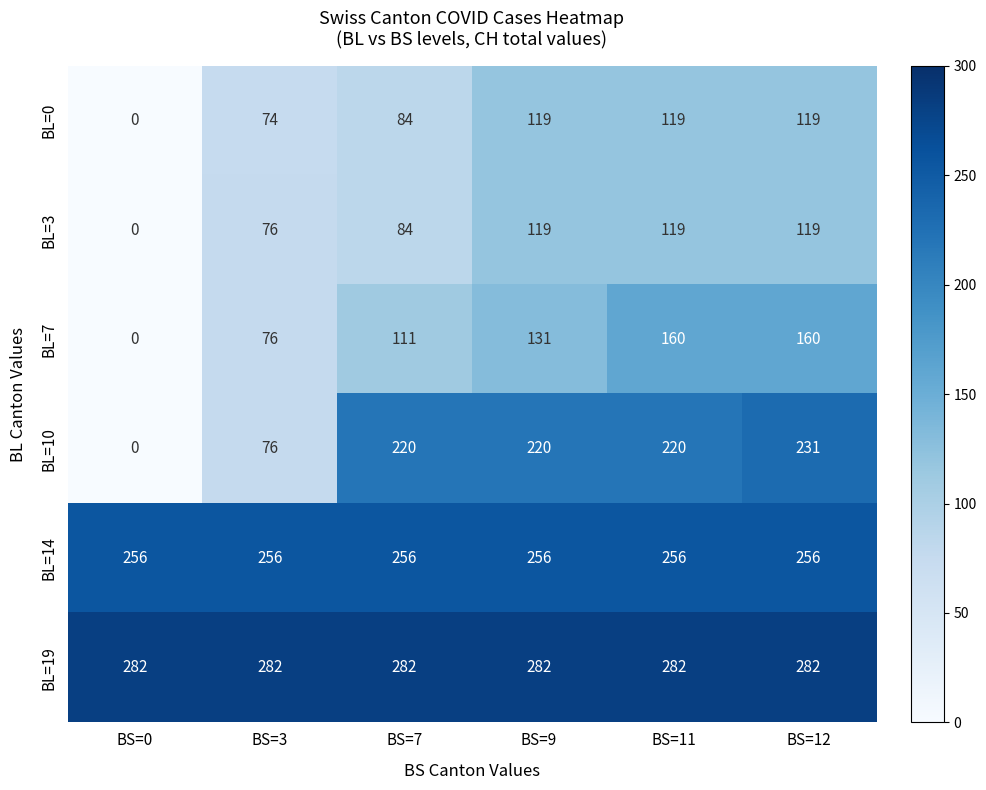

At which category does the chart reach its minimum across all series?

BS=0